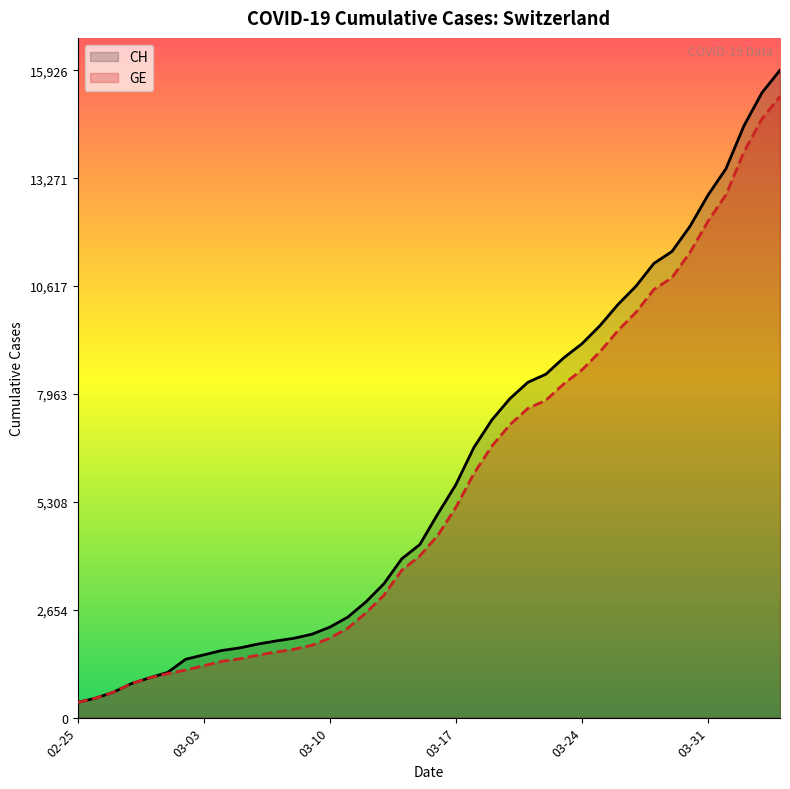

How many data points in GE are above 4485?

19